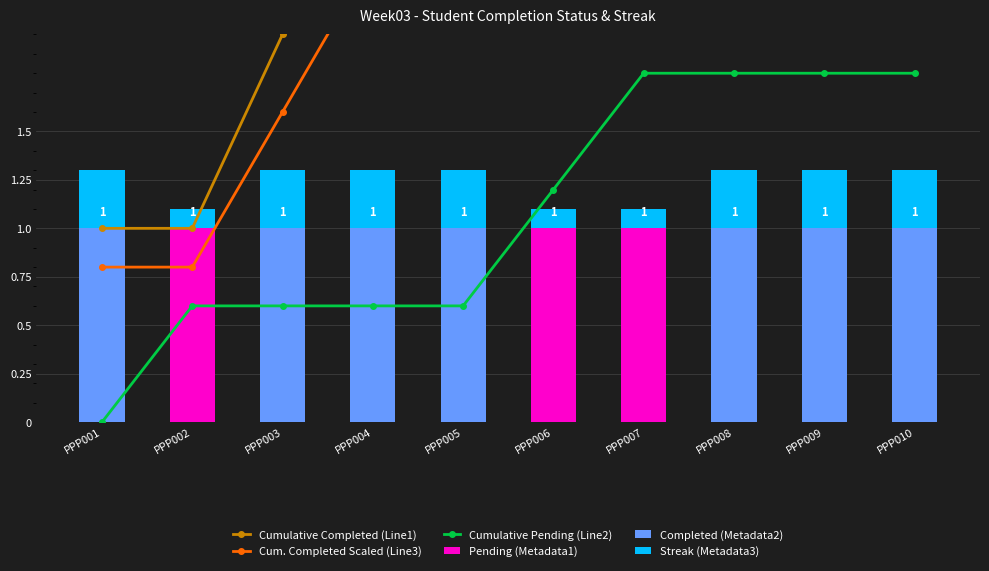

Rank the categories by Completed (Metadata2) value from highest to lowest.

PPP001, PPP003, PPP004, PPP005, PPP008, PPP009, PPP010, PPP002, PPP006, PPP007